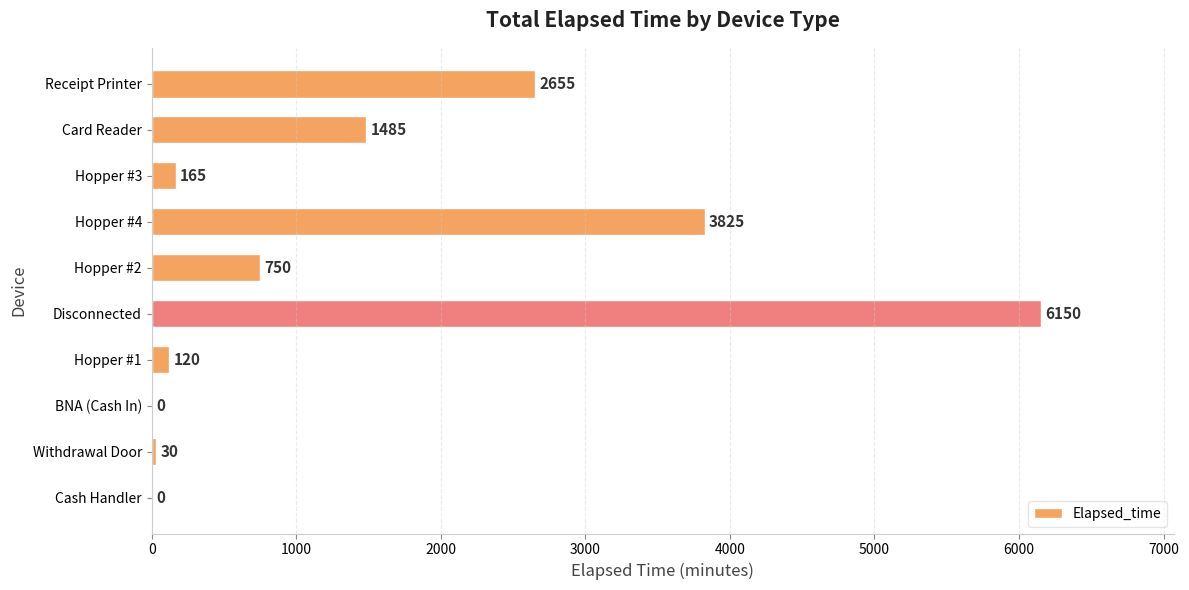

Reading bottom to top, list all the values displayed in this chart.

Cash Handler=0	Withdrawal Door=30	BNA (Cash In)=0	Hopper #1=120	Disconnected=6150	Hopper #2=750	Hopper #4=3825	Hopper #3=165	Card Reader=1485	Receipt Printer=2655